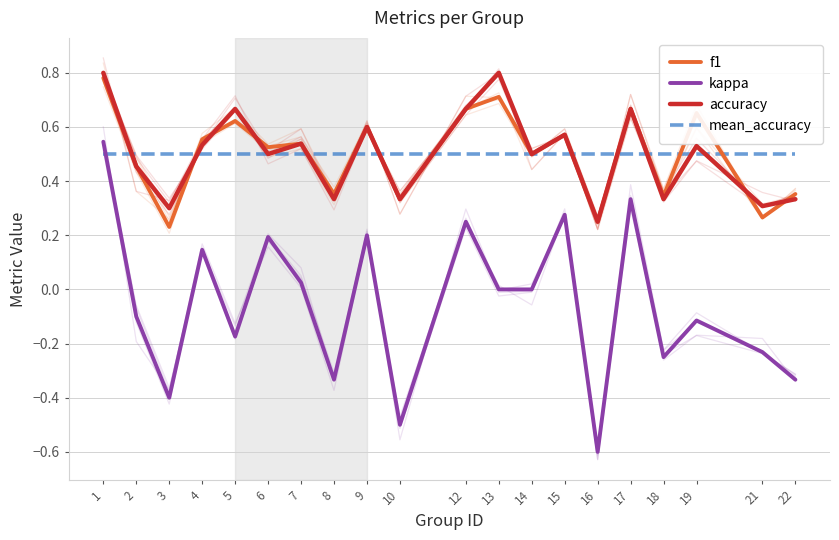

Rank the series by their maximum value, from lowest to highest.

mean_accuracy, kappa, f1, accuracy